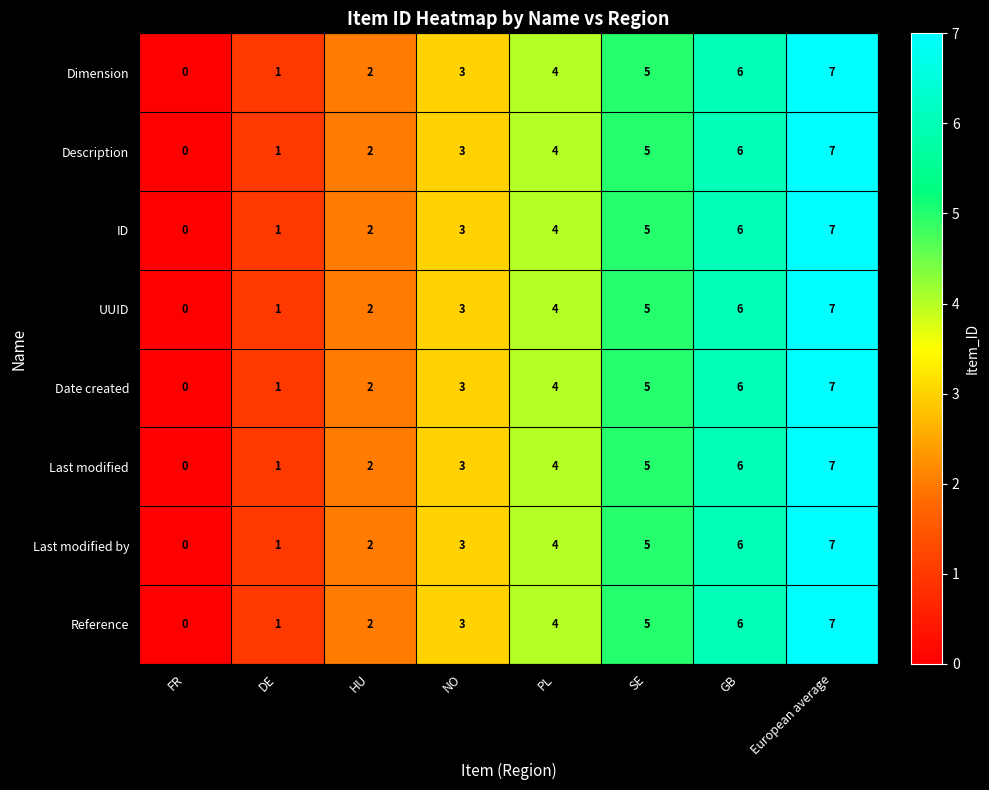

What is the difference between the maximum and minimum values in the Description series?

7